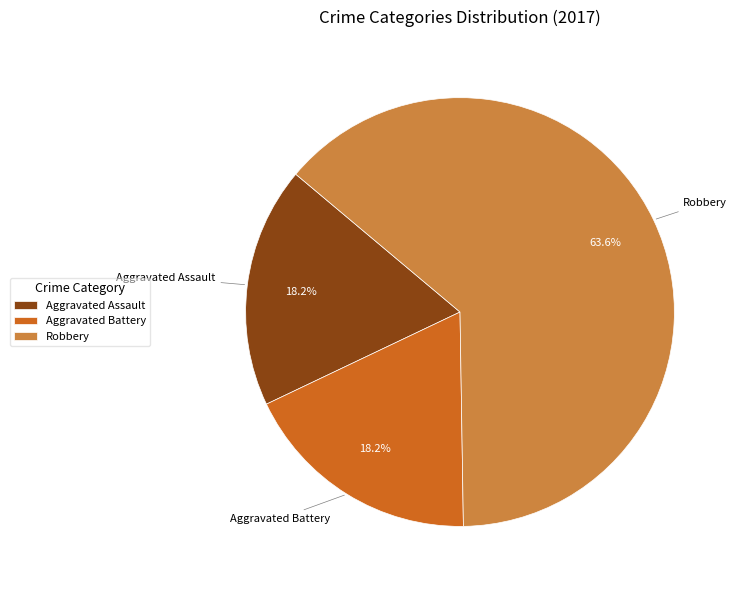

Which category has the biggest portion of the pie?

Robbery